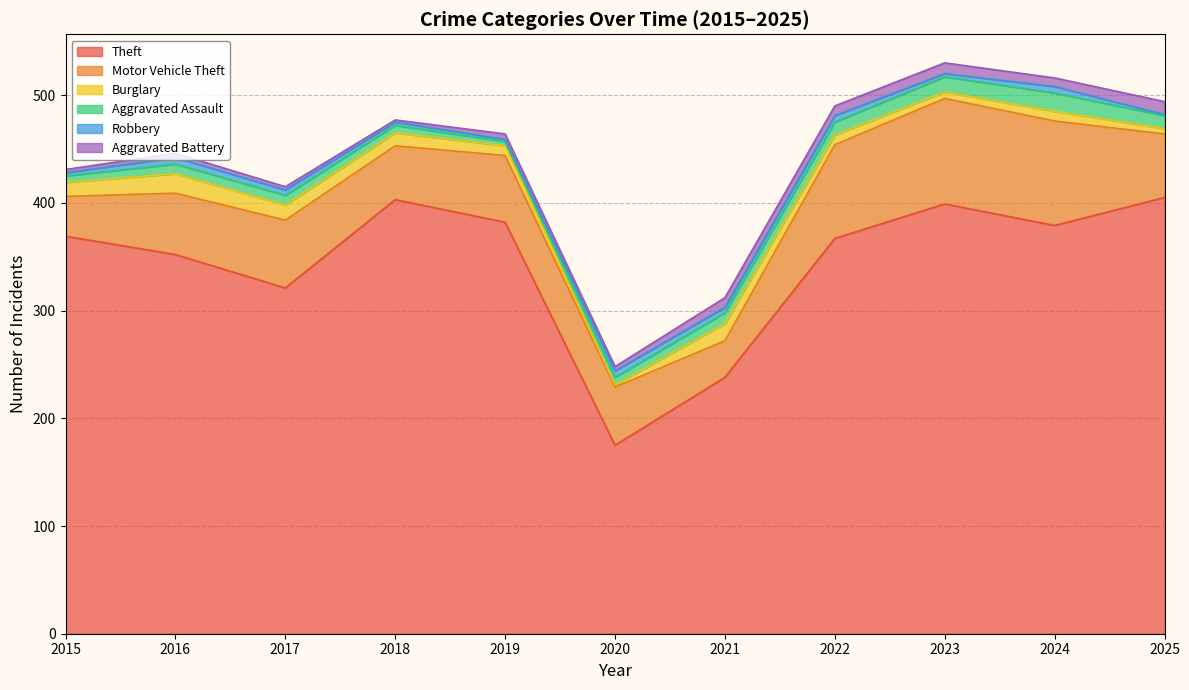

List the labels in order of Burglary value, largest first.

2016, 2021, 2017, 2015, 2018, 2019, 2022, 2024, 2023, 2025, 2020